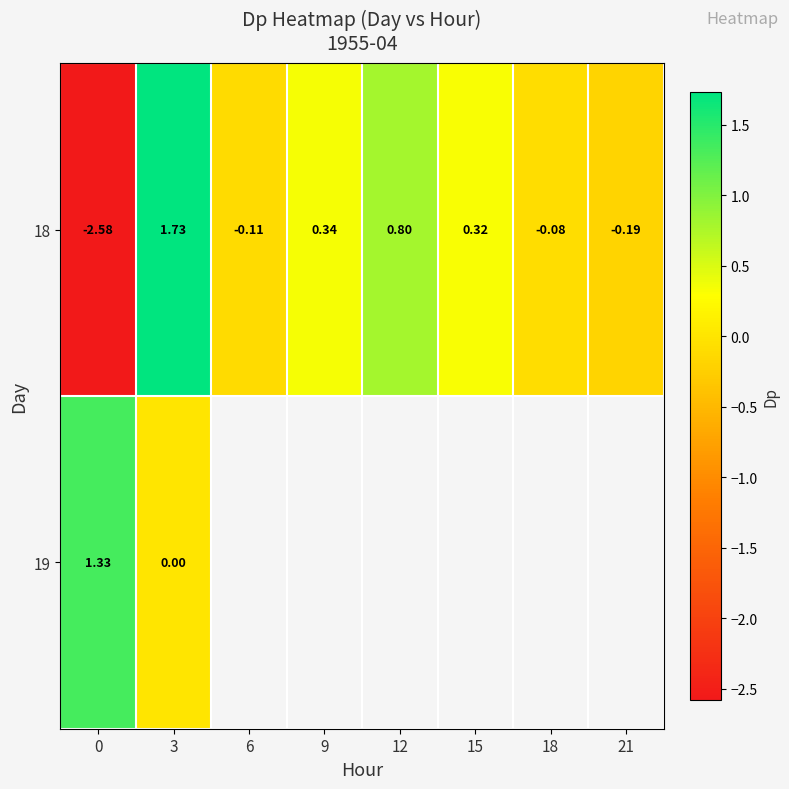

At which label is 19 closest to 0?

3